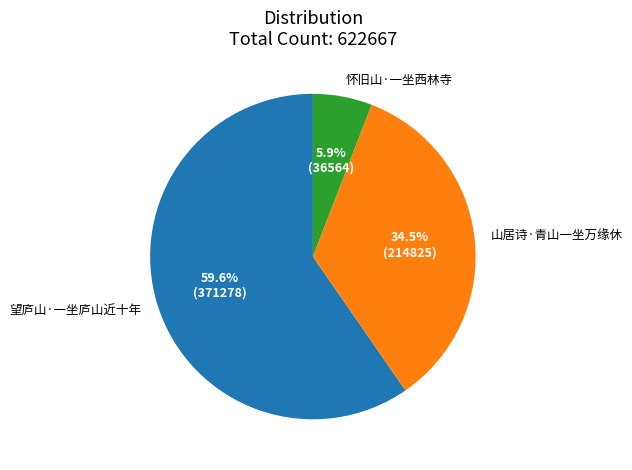

Which category has the smallest portion of the pie?

怀旧山·一坐西林寺